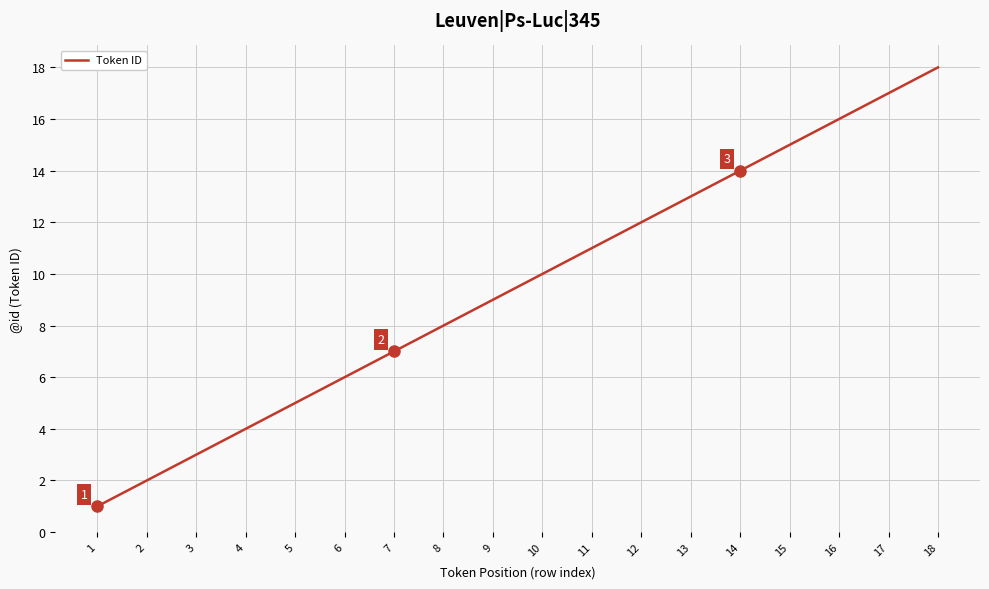

What is the difference between the maximum and minimum values?

17